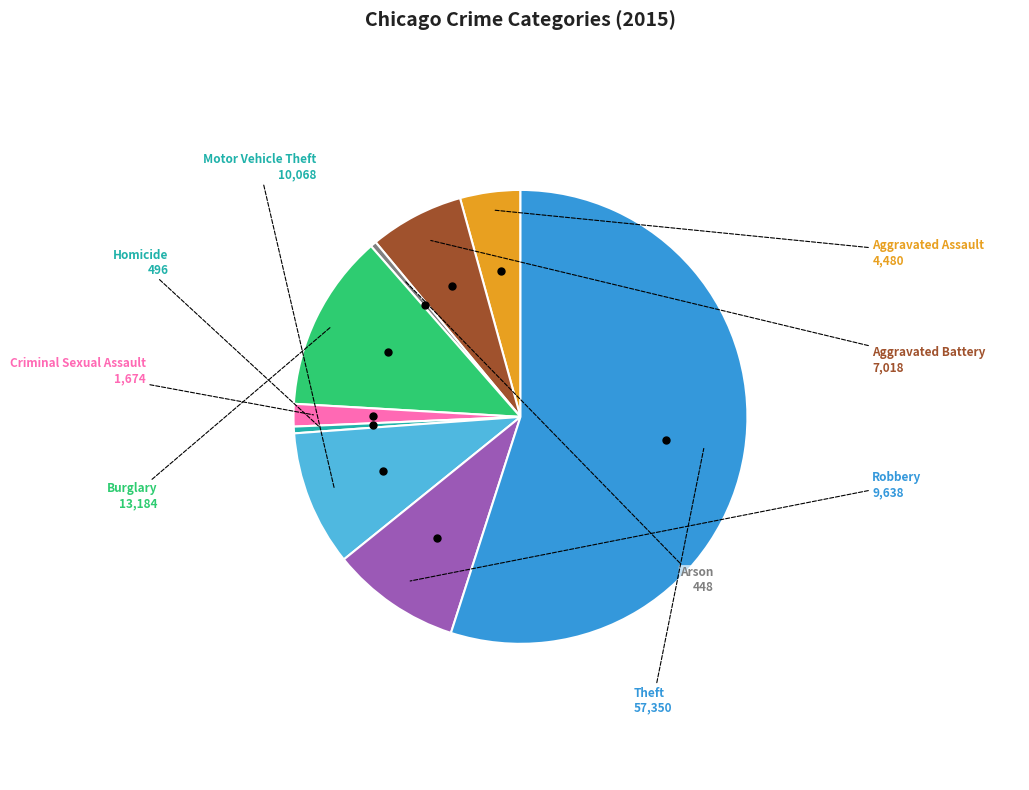

Is there any slice that represents more than half of the pie?

Yes